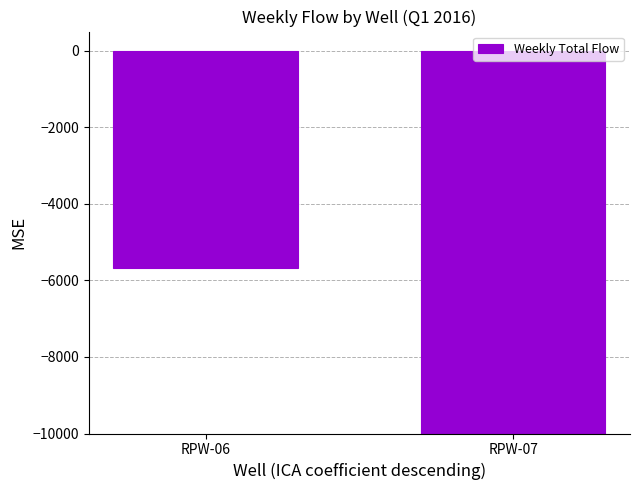

Reading right to left, what are all the values shown in this chart?

-26240	-5680